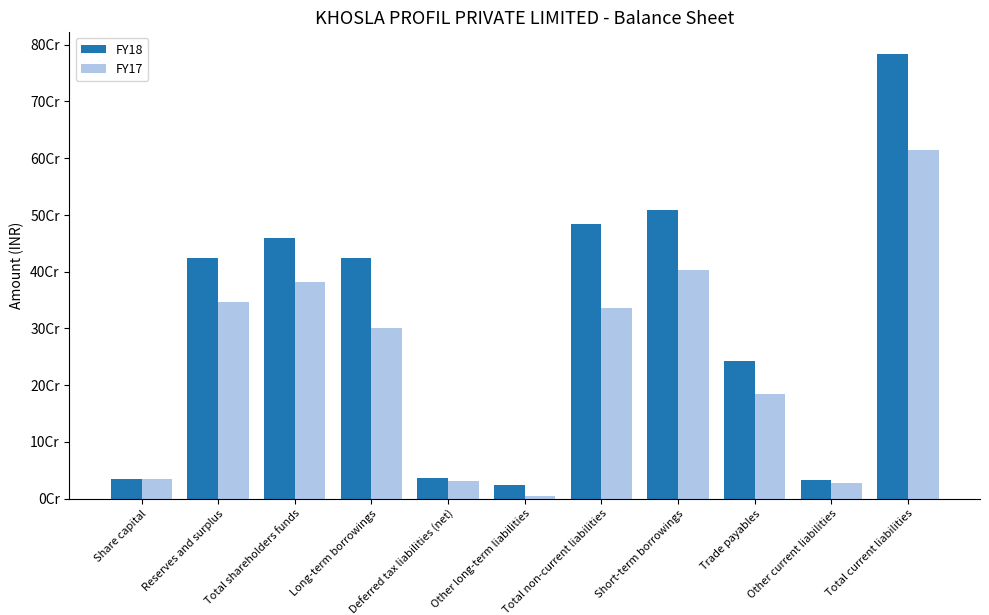

What is the smallest value displayed?

4665917